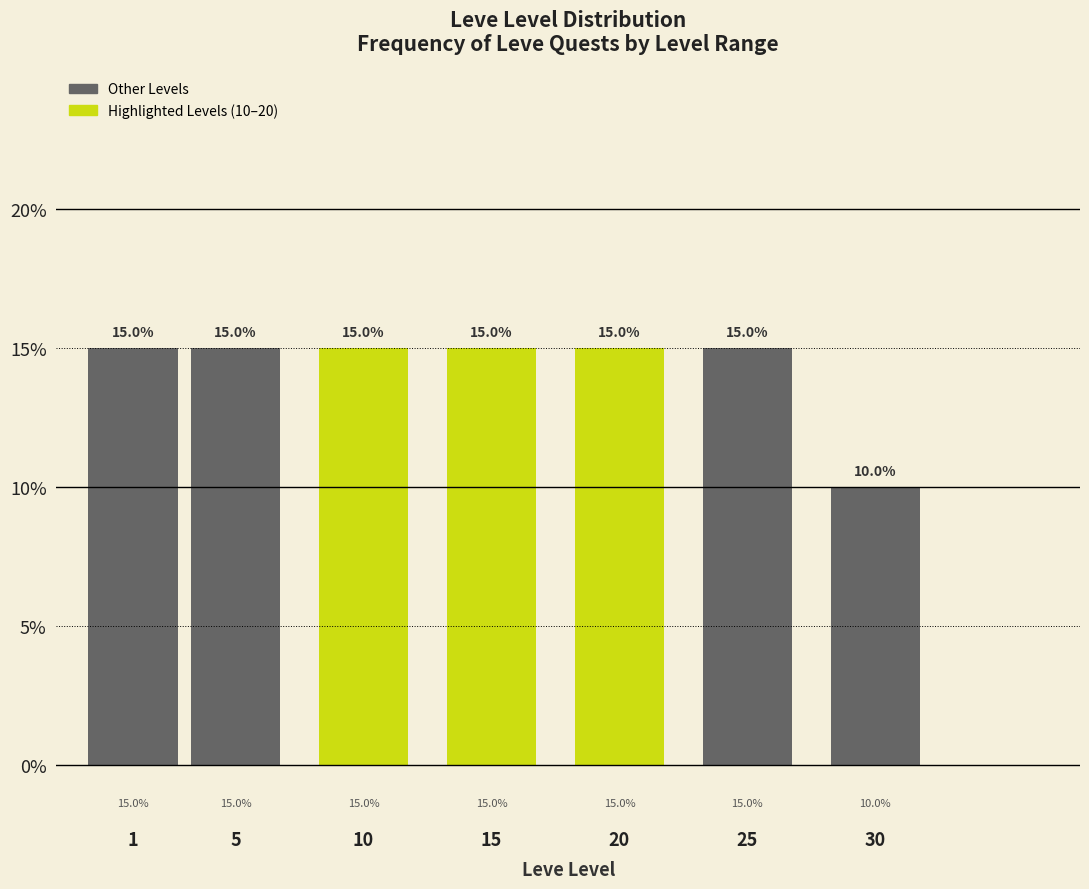

Reading right to left, list all the values displayed in this chart.

30=10	25=15	20=15	15=15	10=15	5=15	1=15